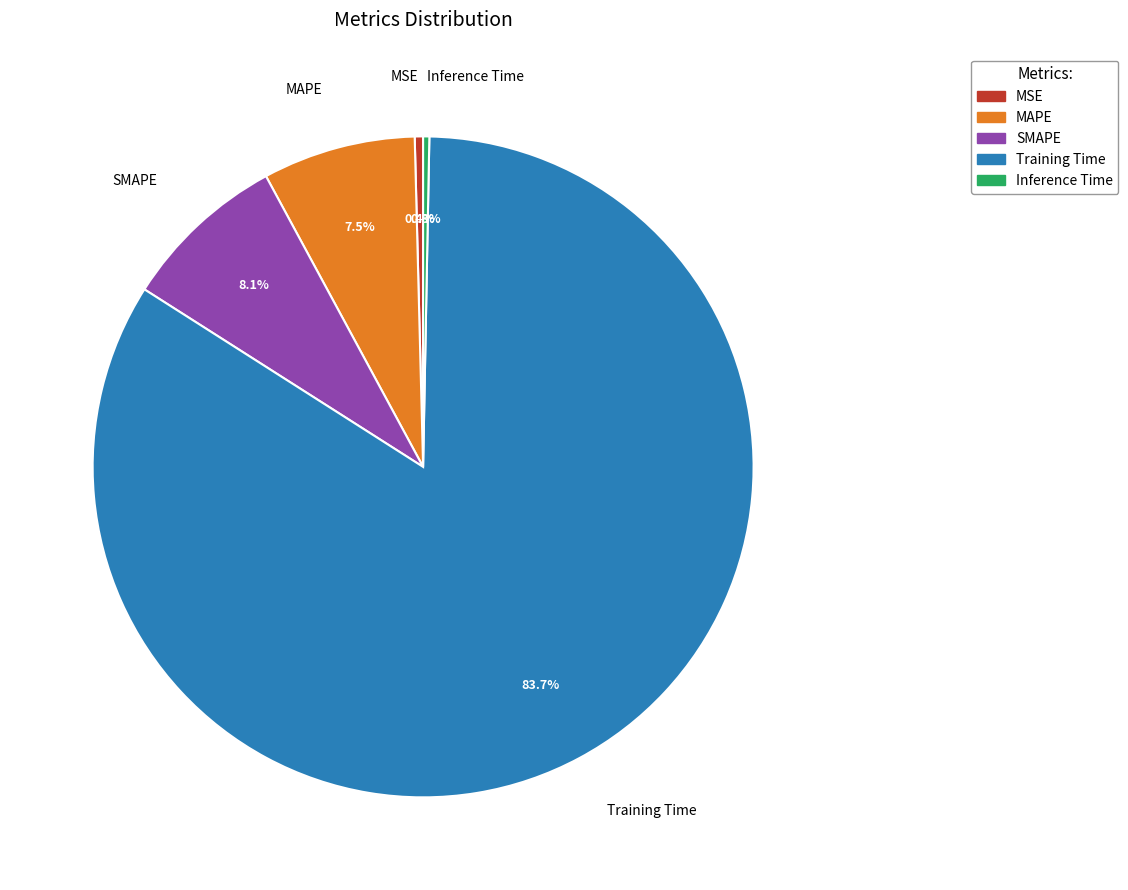

What is the largest slice in the pie chart?

Training Time